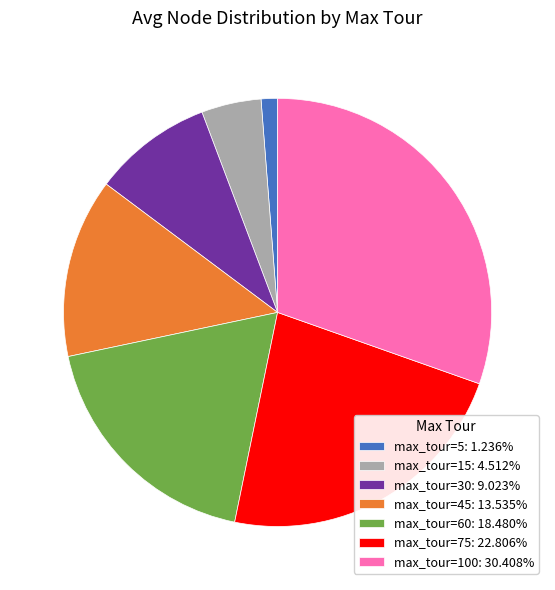

What is the ratio of the value at max_tour=45: 13.535% to the value at max_tour=75: 22.806%?

0.6